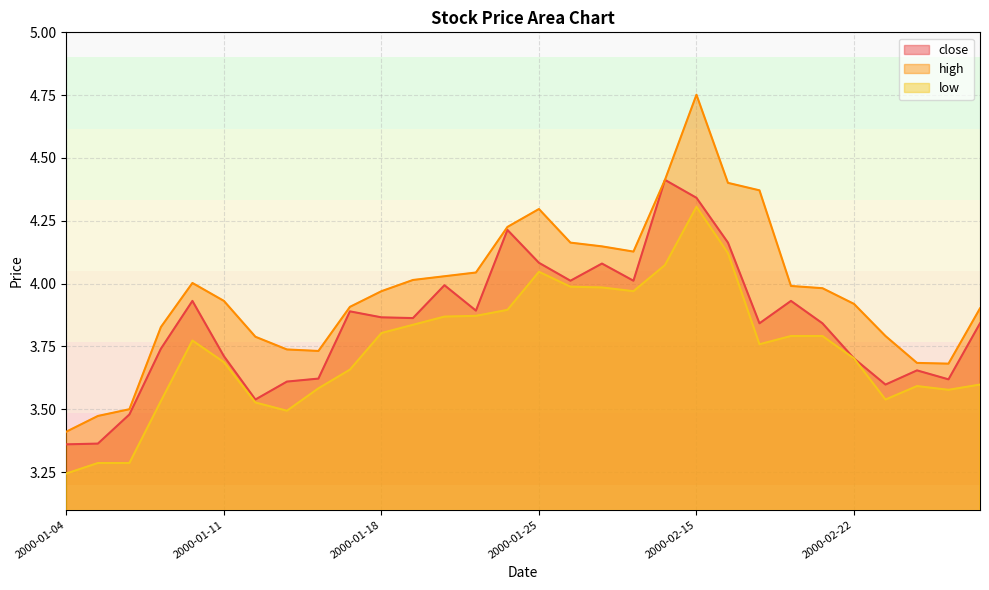

What is the greatest value displayed?

4.8